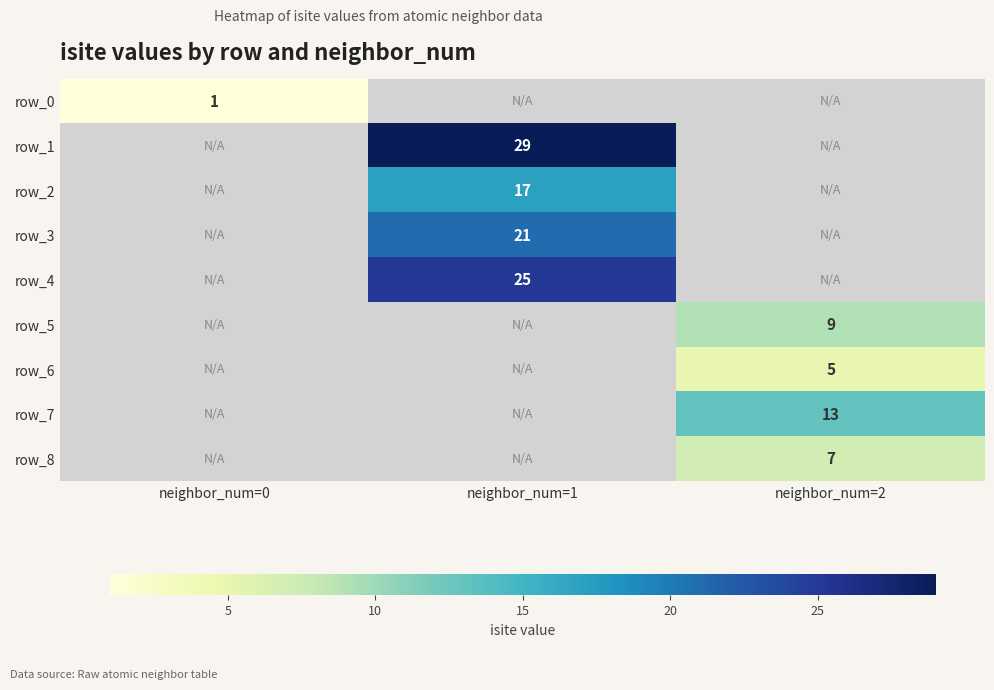

Which has a higher value, neighbor_num=1 or neighbor_num=0?

neighbor_num=0